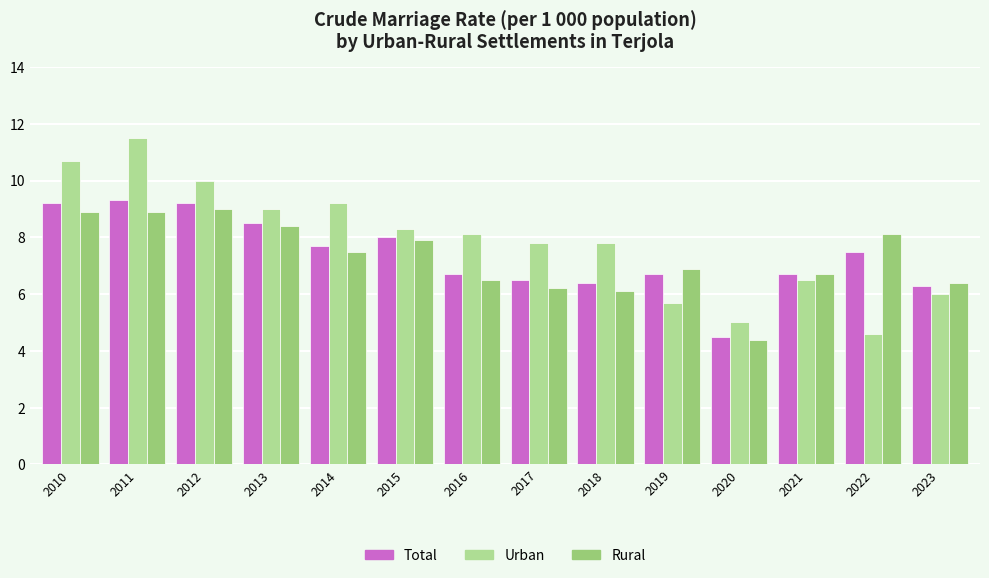

List the series in order of their peak value, highest first.

Urban, Total, Rural